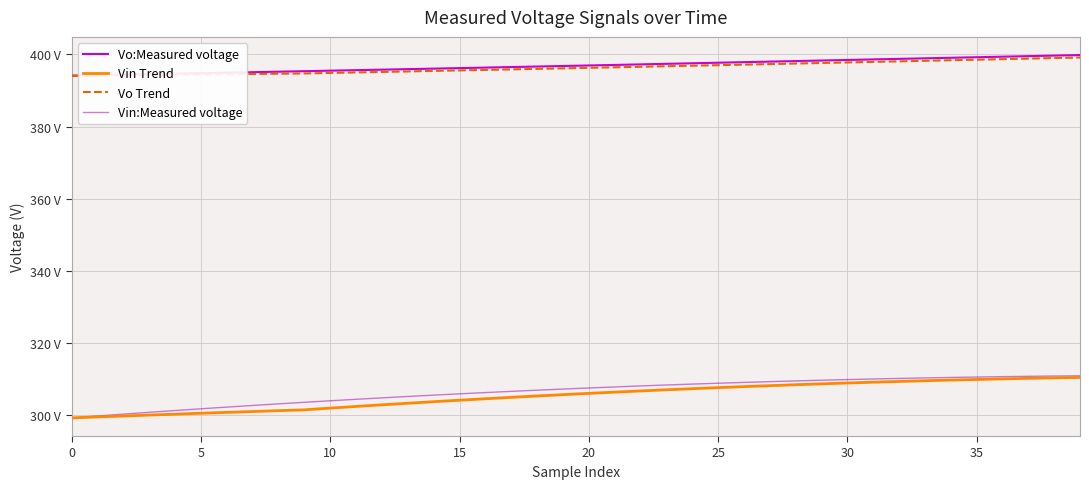

Does the chart have visible grid lines?

Yes